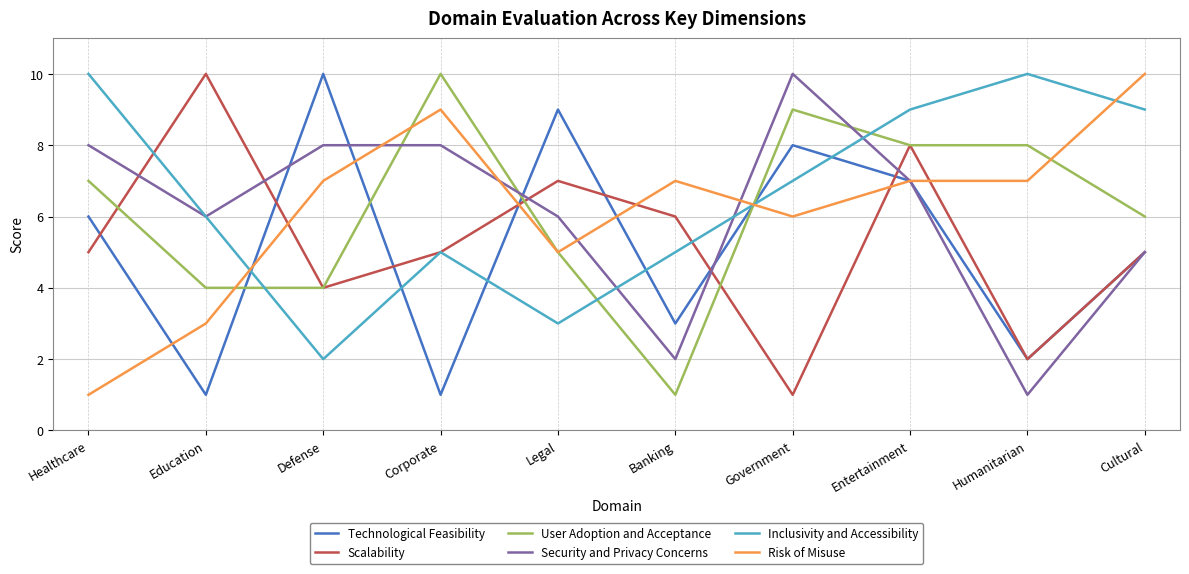

At which label does Security and Privacy Concerns first exceed 7?

Healthcare